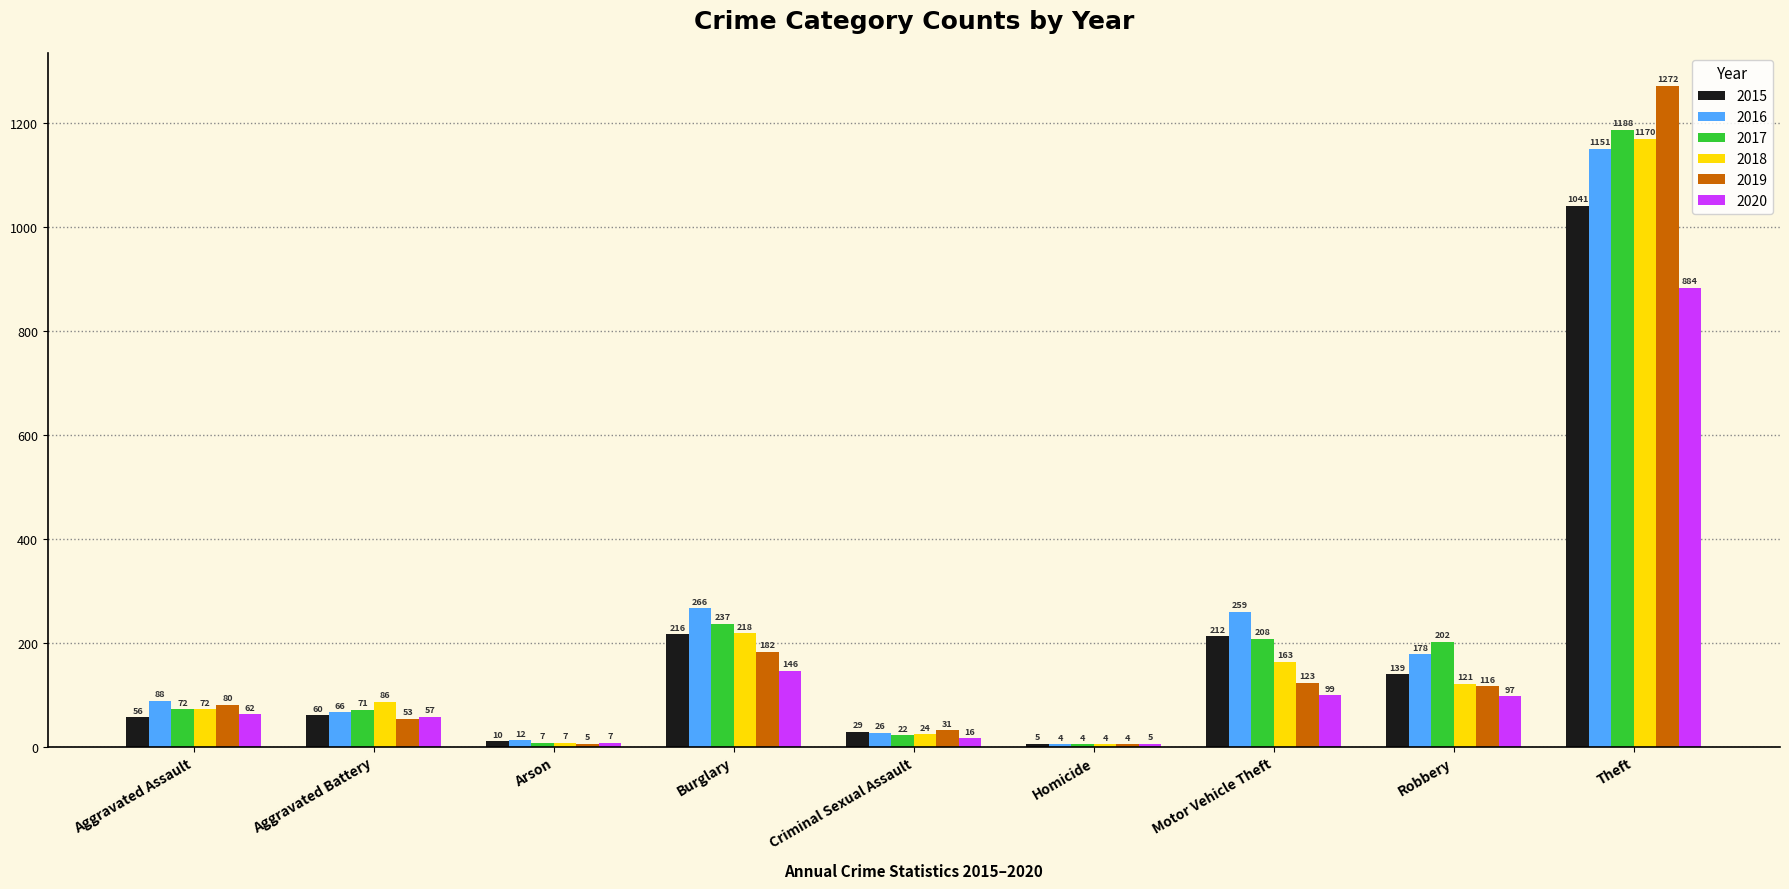

How many series are shown in this chart?

6